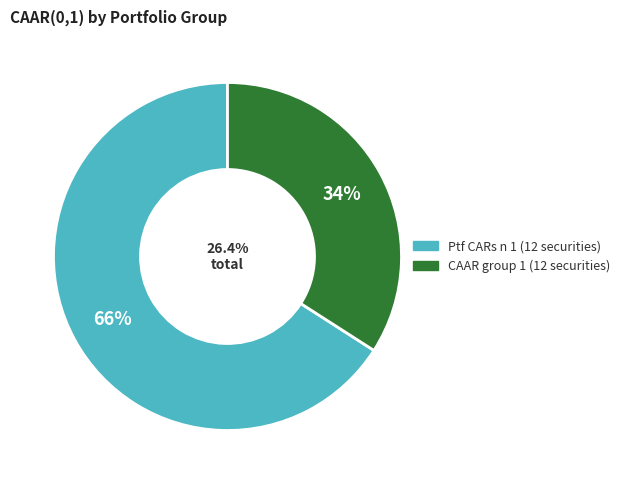

Is it true that CAAR group 1 (12 securities) is 41% of the pie?

False